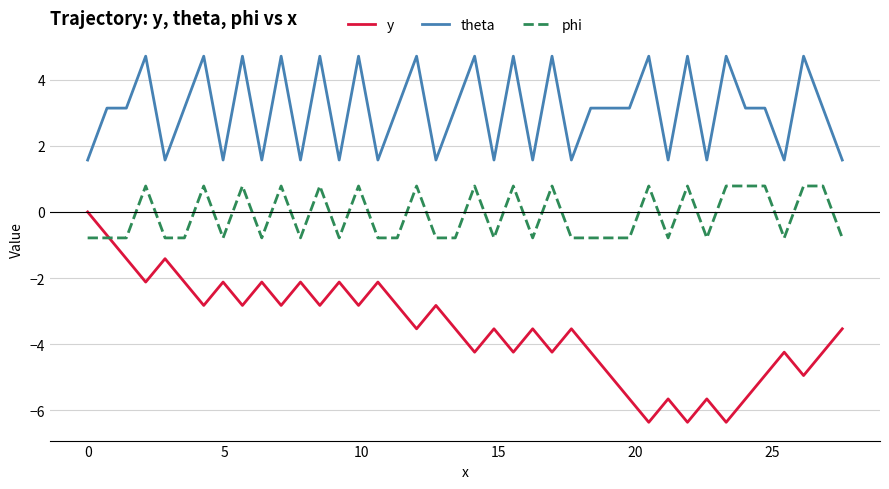

Which series has the largest total across all categories?

theta